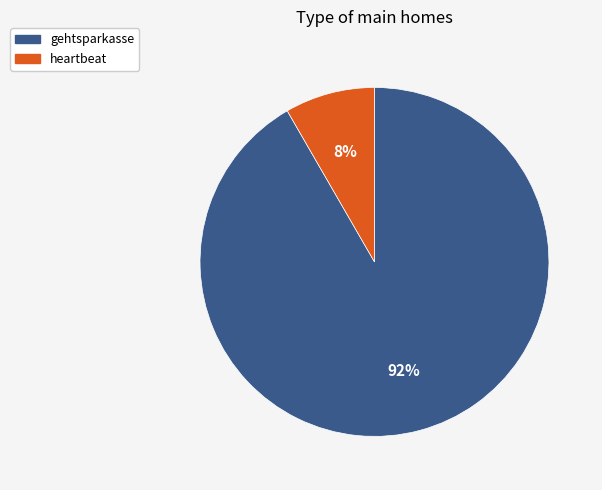

To the nearest percent, what is the combined percentage of heartbeat and gehtsparkasse?

100%